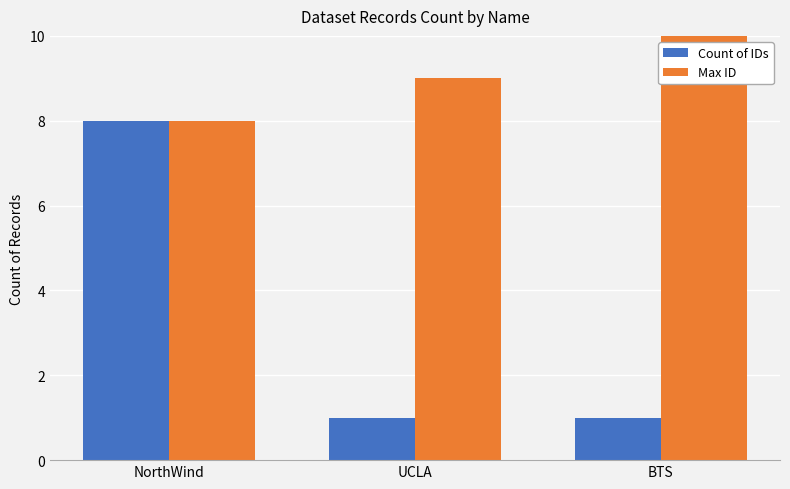

What are all the series names shown in the legend?

Count of IDs, Max ID